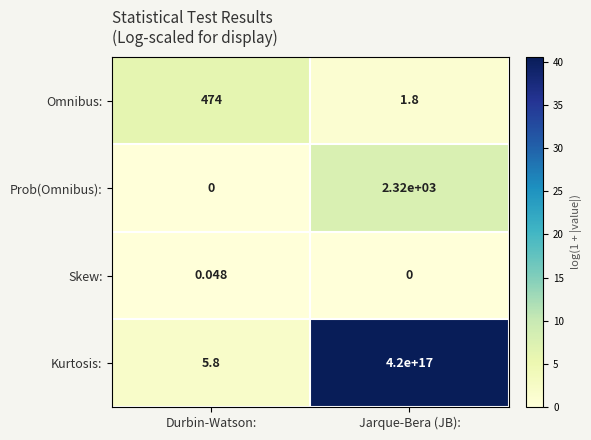

Between Durbin-Watson: and Jarque-Bera (JB):, which series saw the biggest shift?

Kurtosis: